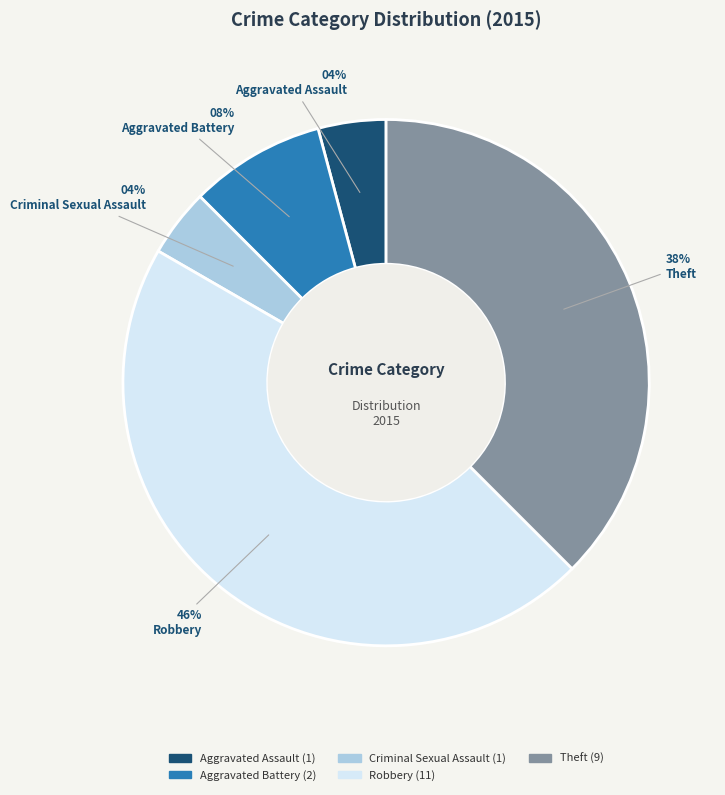

Count the number of slices in the pie.

5